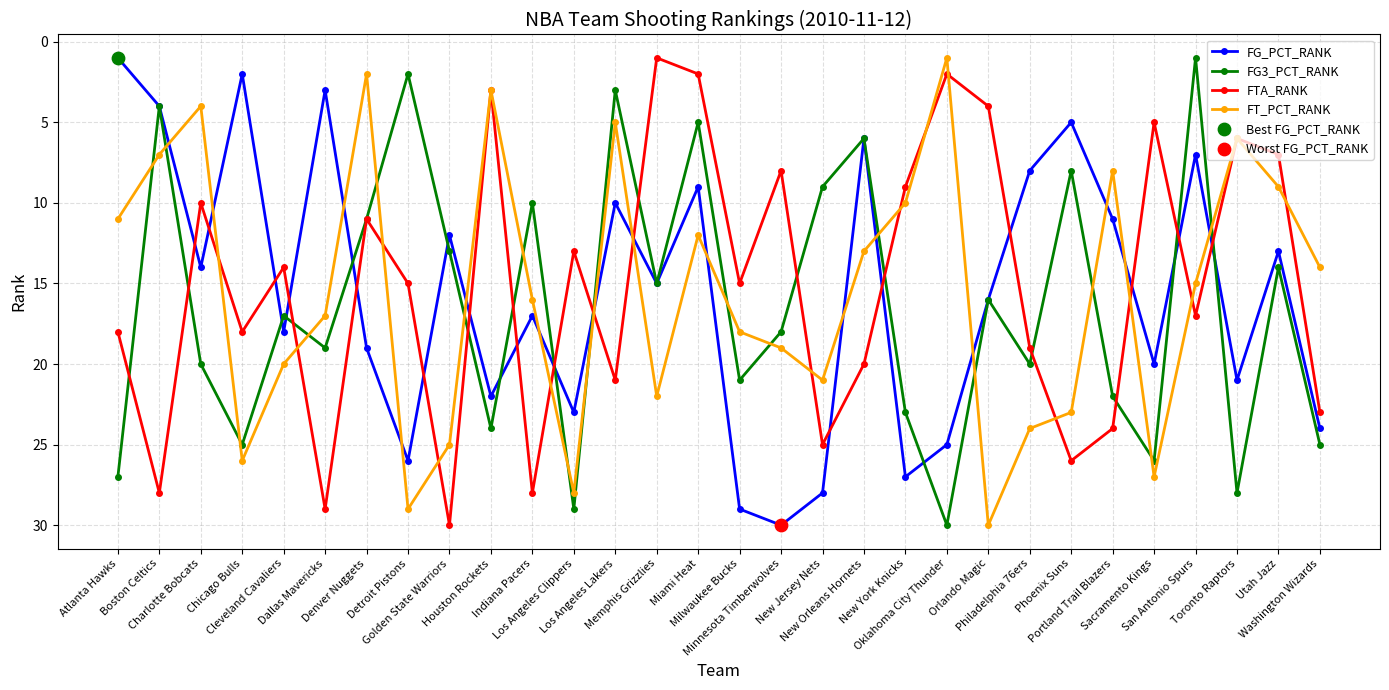

At how many categories does at least one series exceed 9?

30